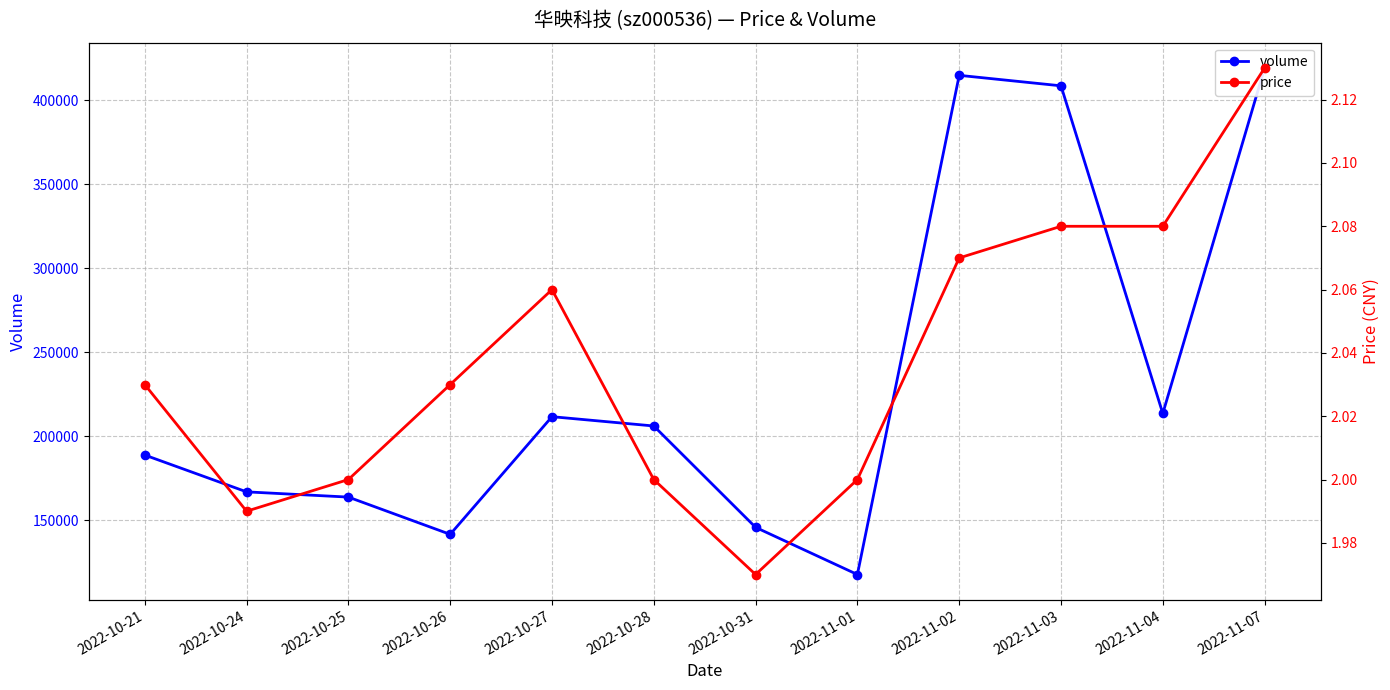

True or false: price and volume intersect in this chart.

False